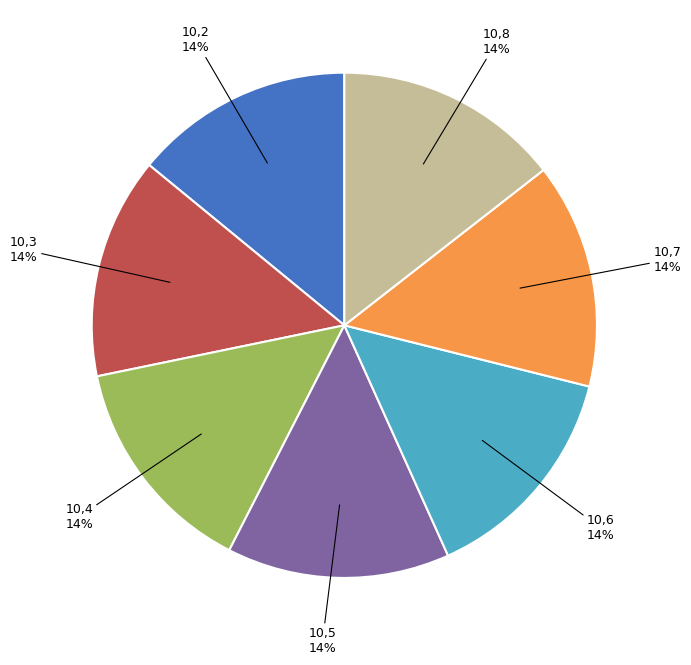

Count the number of slices in the pie.

7